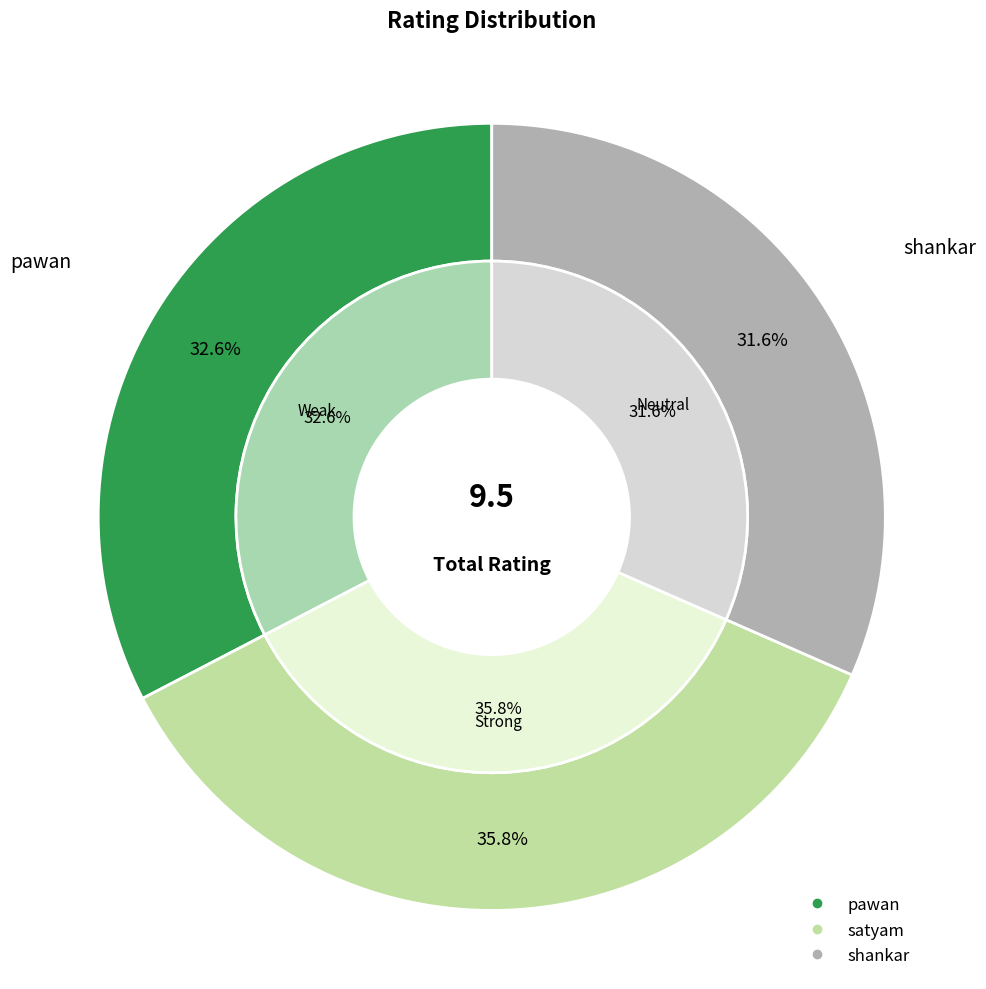

How many slices are in this pie chart?

3